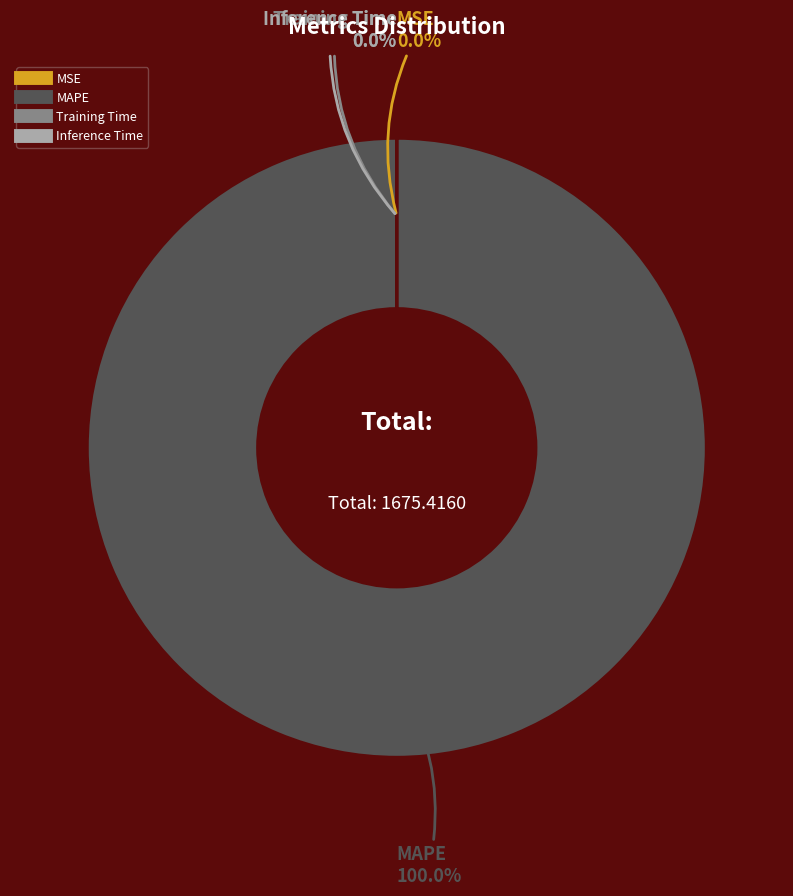

To the nearest percent, what is the average slice percentage?

25%